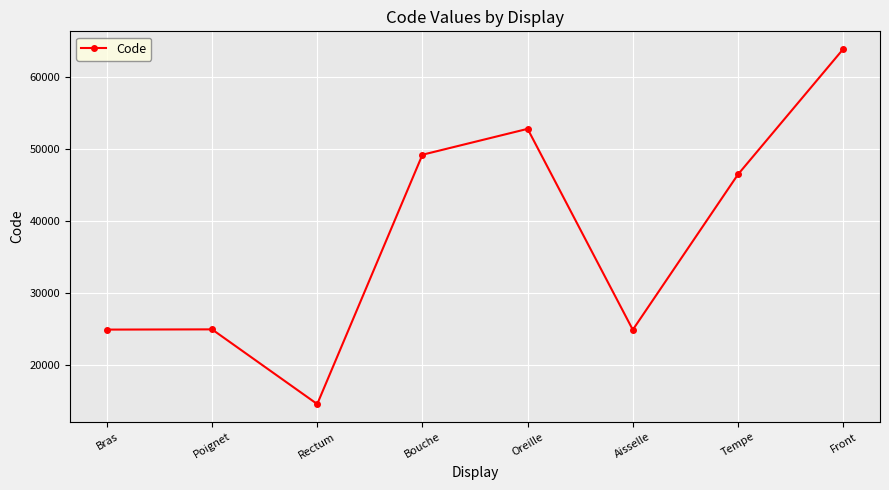

The chart shows a value of 8214 at Poignet. True or false?

False